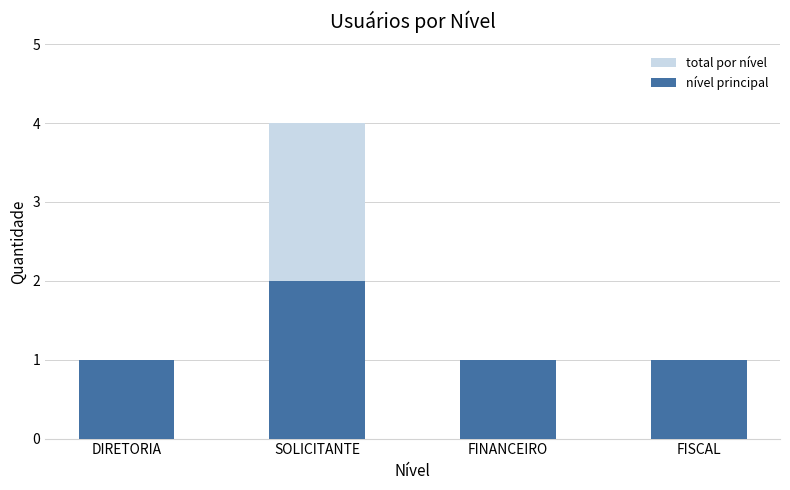

How many data points does each series have?

4